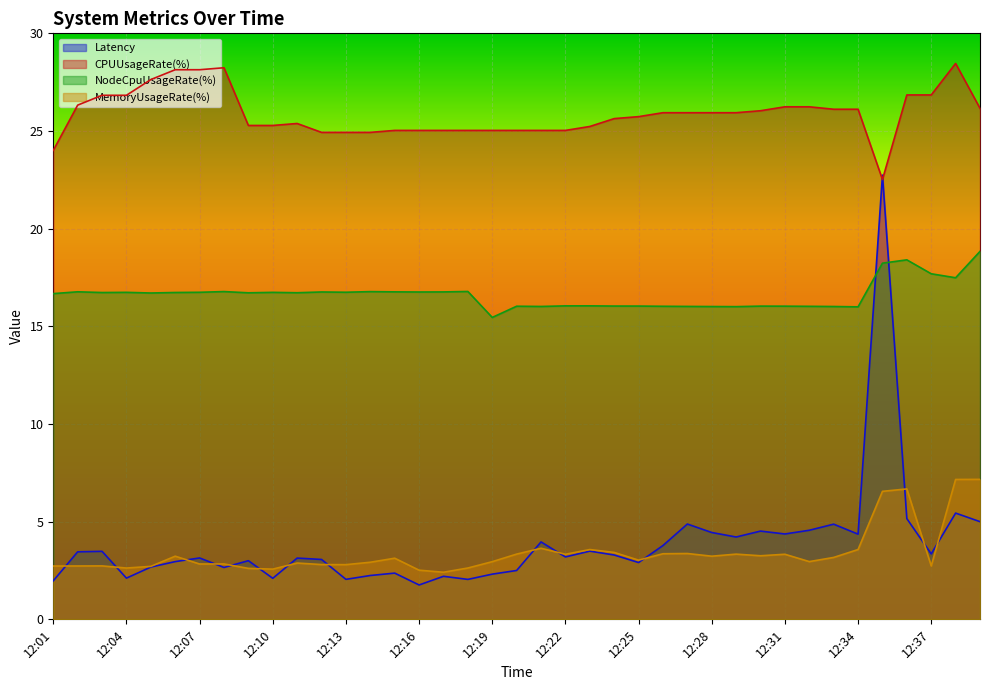

Which series has the widest spread of values?

Latency